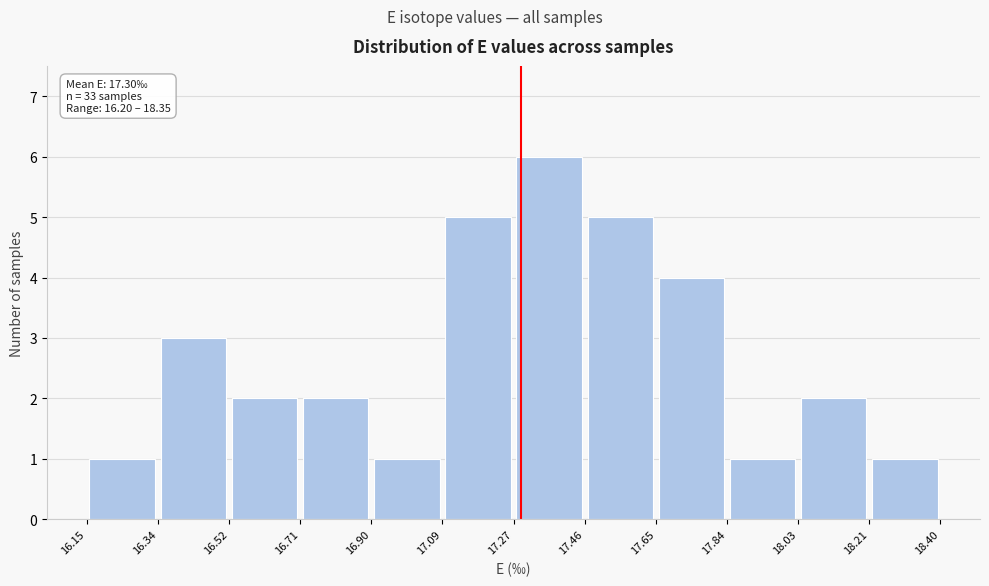

Which range on the x-axis has the tallest bar?

17.27 to 17.46